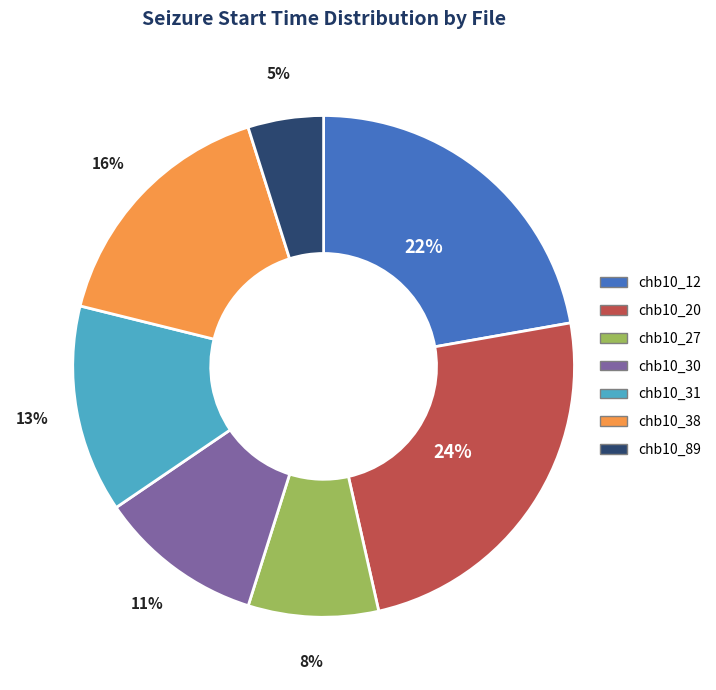

Between chb10_20 and chb10_38, which is larger?

chb10_20